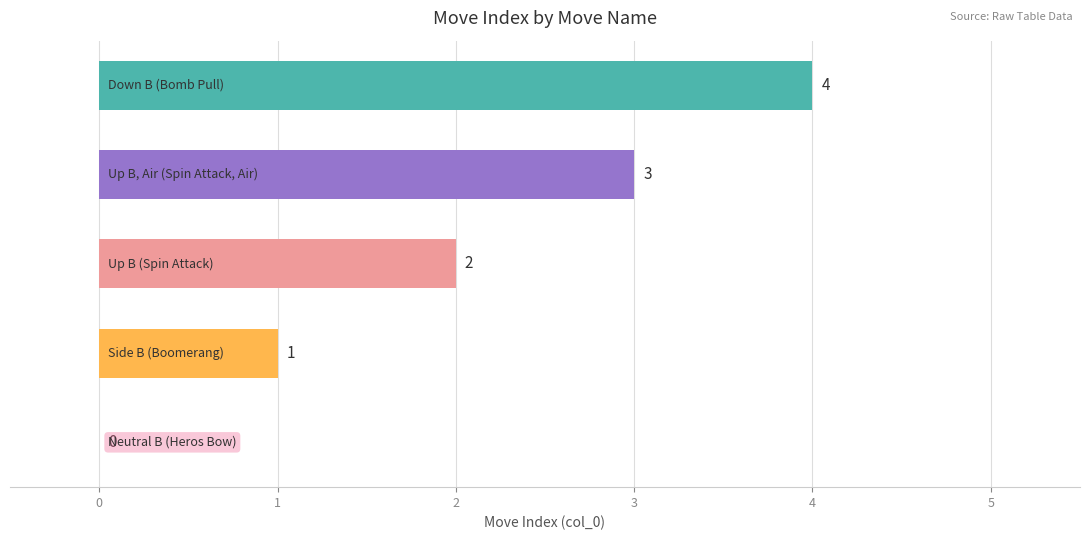

What is the maximum value shown in the chart?

4